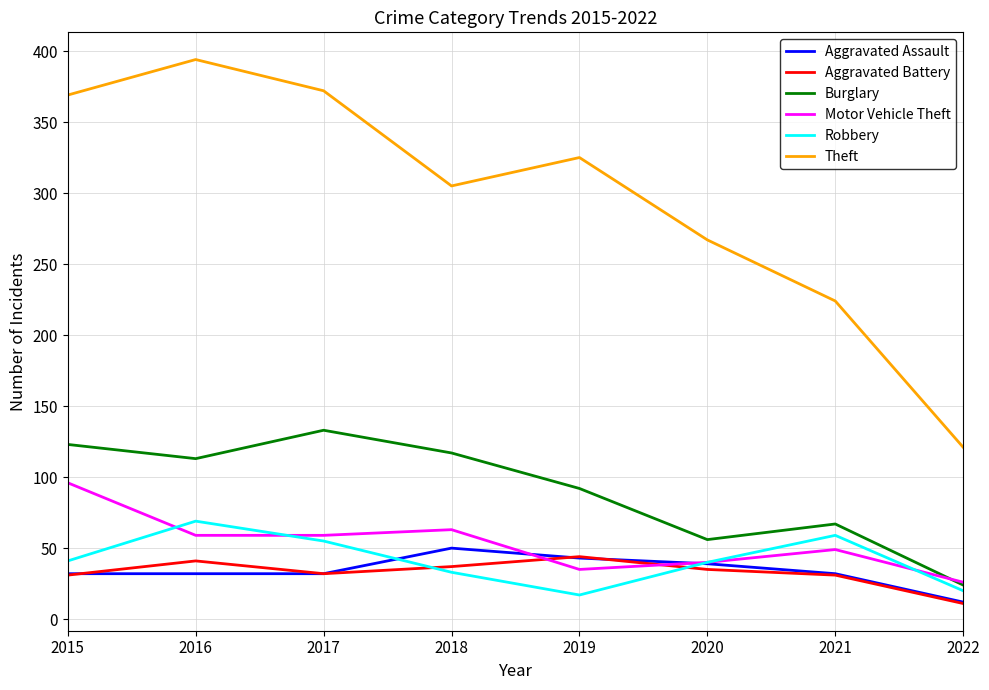

Which series changed the most between 2017 and 2018?

Theft